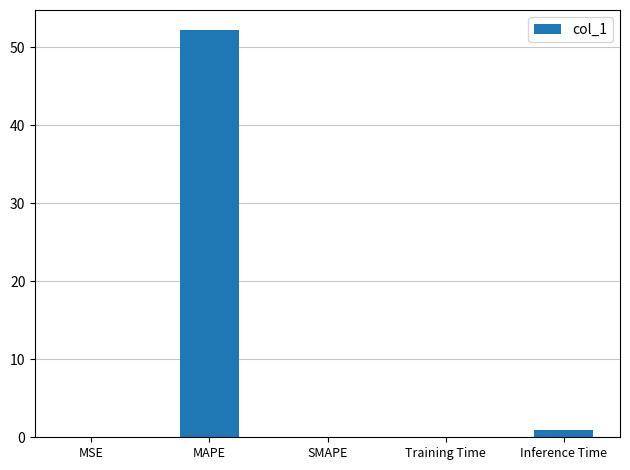

How many series are shown in this chart?

1